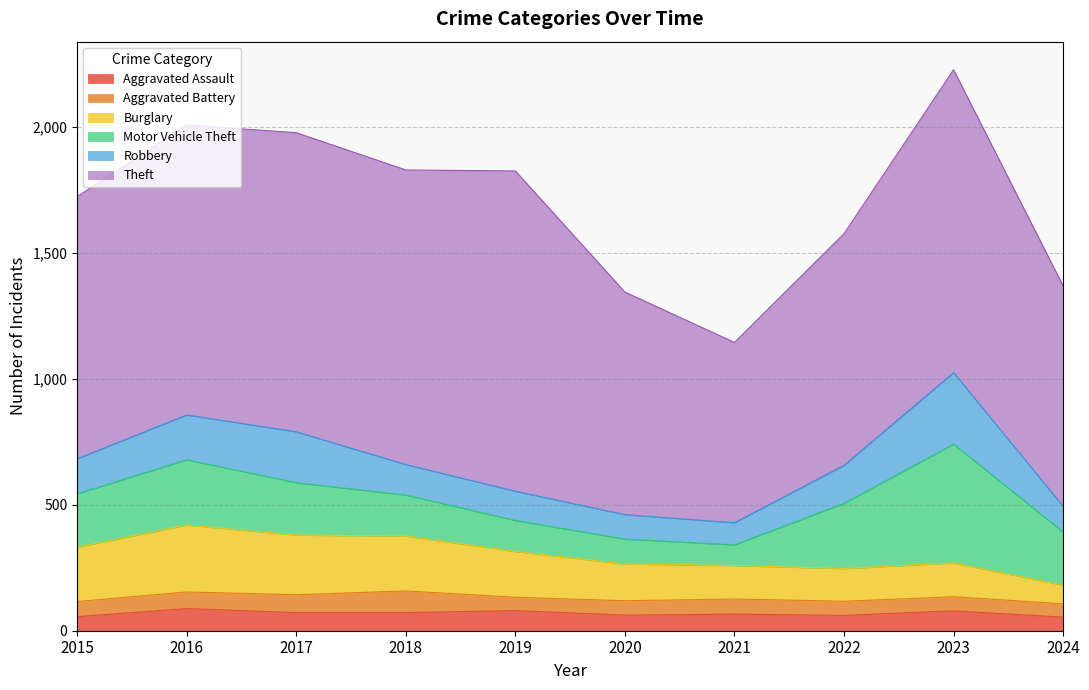

At which category does Aggravated Battery reach its first local valley?

2019